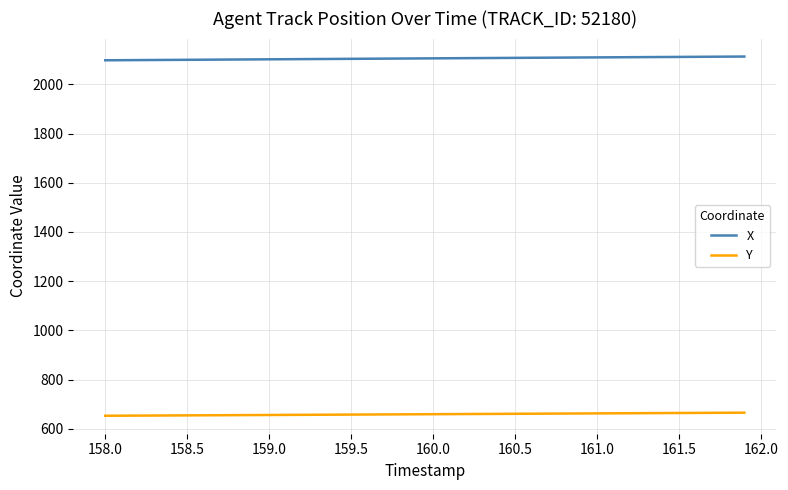

True or false: X and Y intersect in this chart.

False